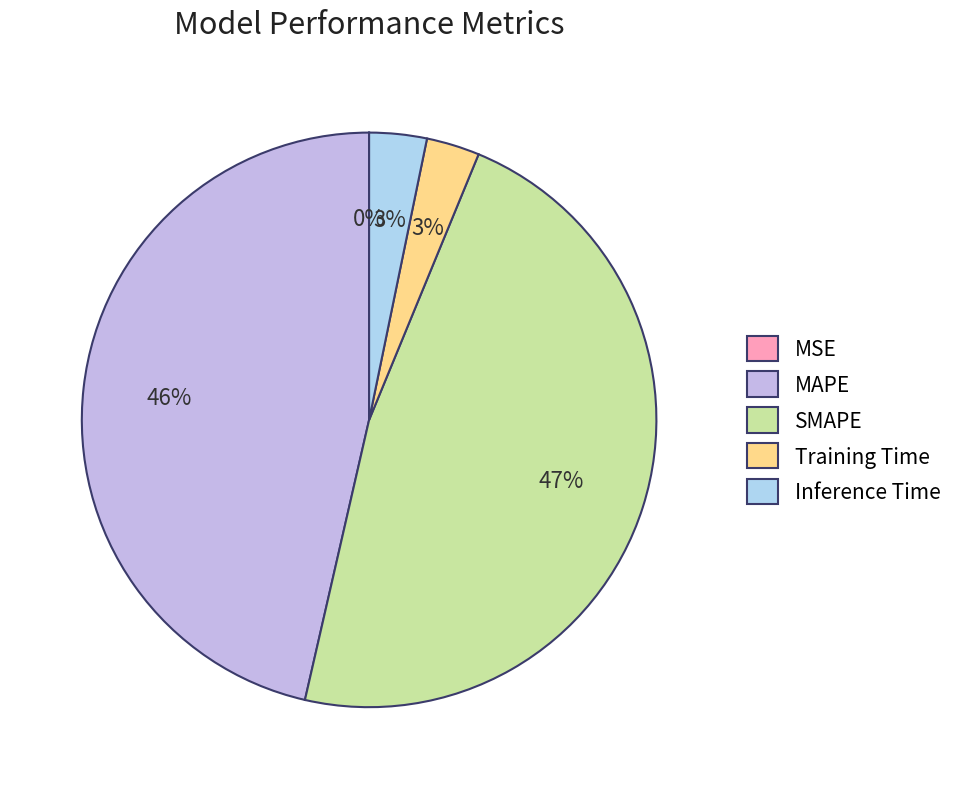

Count the number of slices in the pie.

5